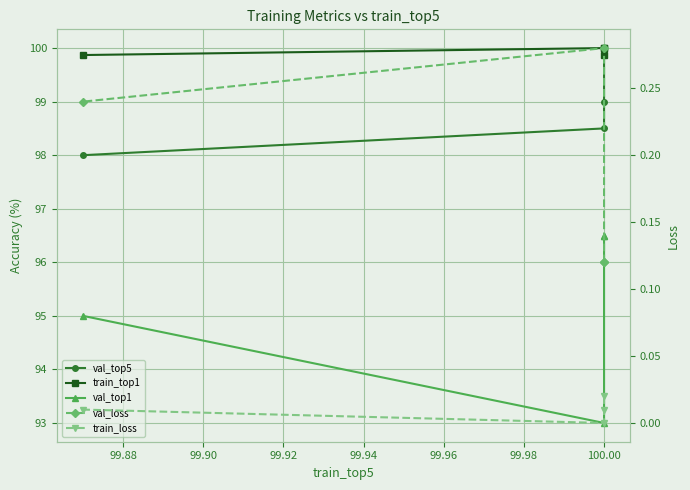

Reading left to right, transcribe all the data shown in this chart.

val_top5: 100.0	99.0	98.5	98.0
train_top1: 99.9	100.0	100.0	99.9
val_top1: 96.5	96.5	93.0	95.0
val_loss: 0.1	0.1	0.3	0.2
train_loss: 0.0	0.0	0.0	0.0